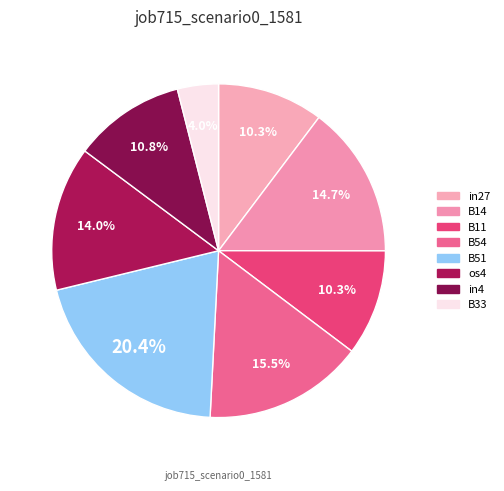

Does any single category account for the majority?

No